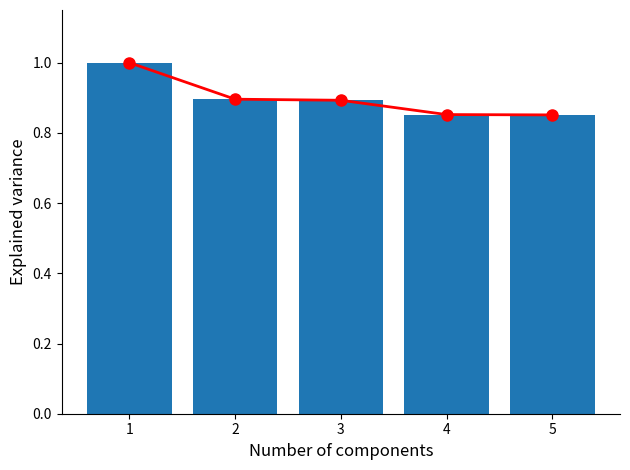

Does the chart contain any negative values?

No